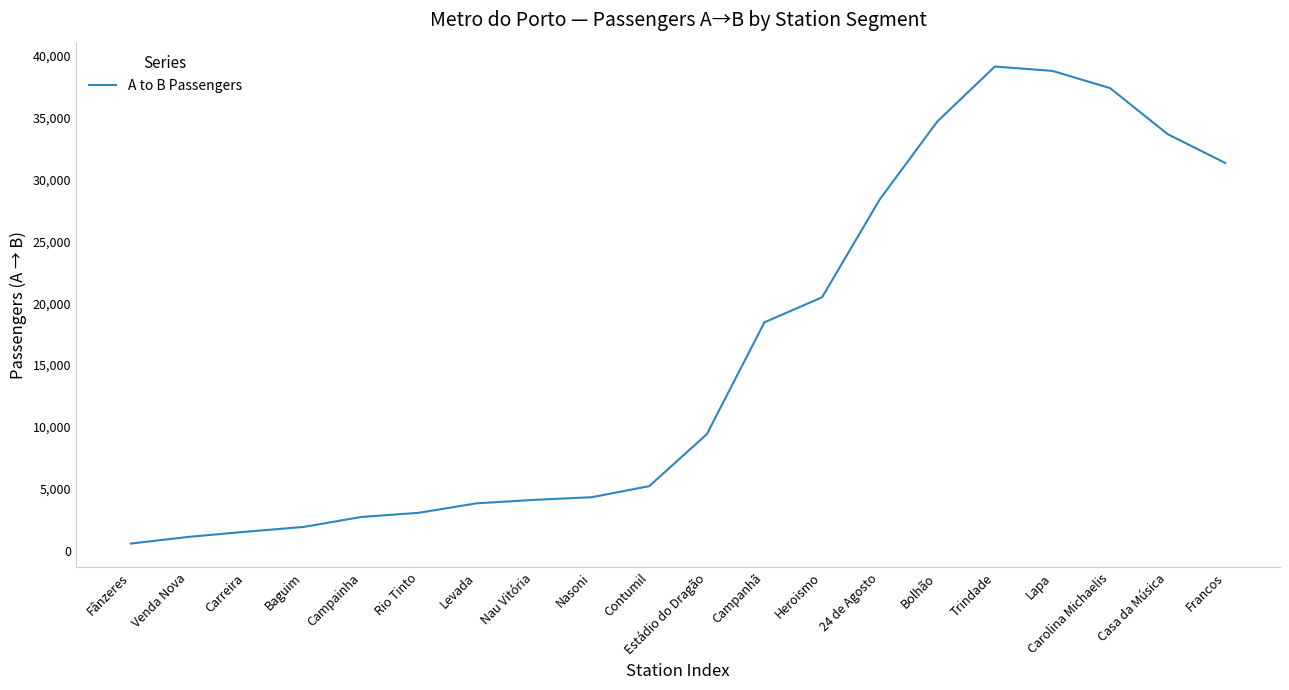

True or false: the data shows 18322.1 at Casa da Música.

False